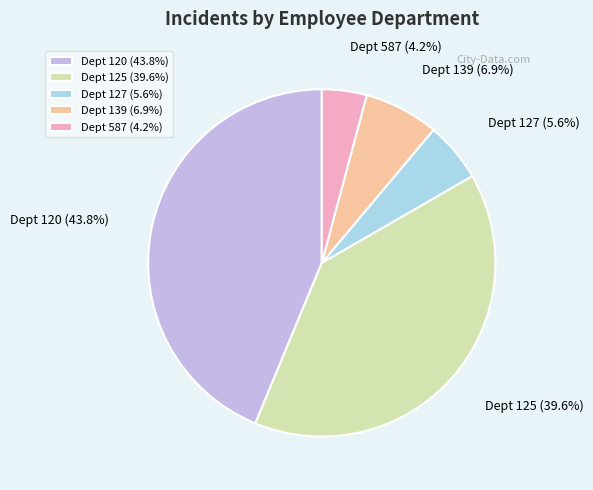

What is the ratio of the value at Dept 125 (39.6%) to the value at Dept 127 (5.6%)?

7.1